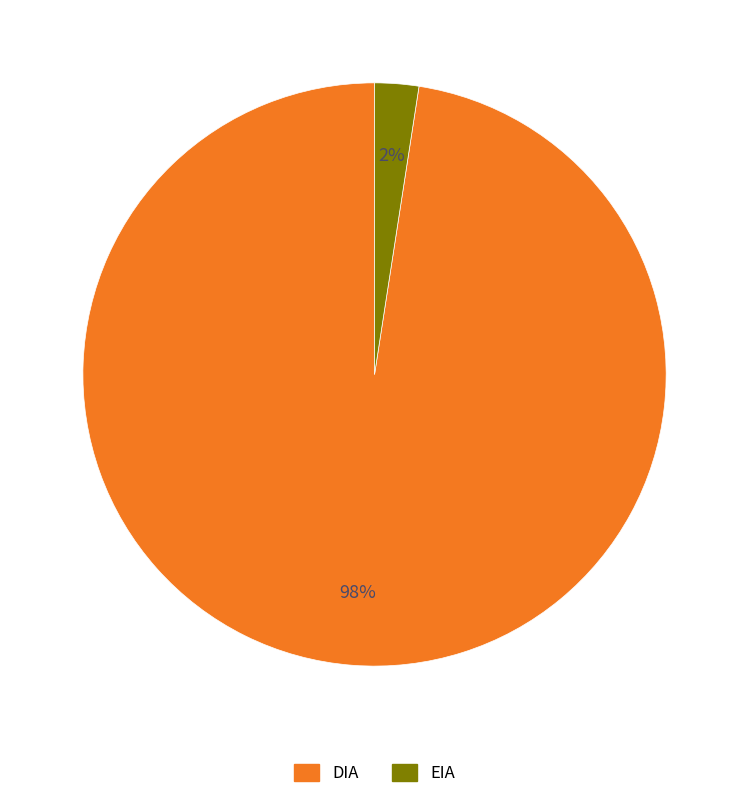

How many slices are in this pie chart?

2